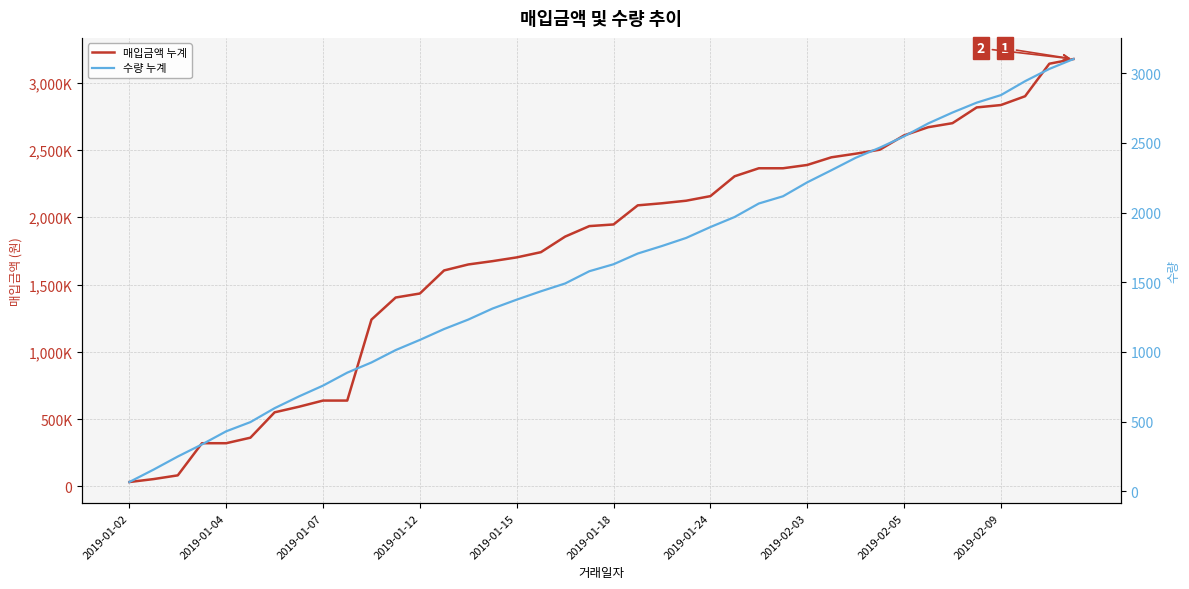

What is the sum of the 매입금액 누계 values at 21 and 27?

4452692